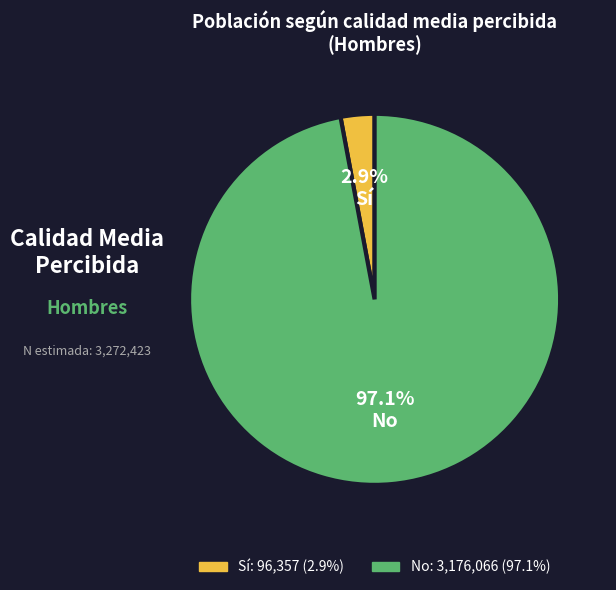

Rank the categories by value from highest to lowest.

No, Sí